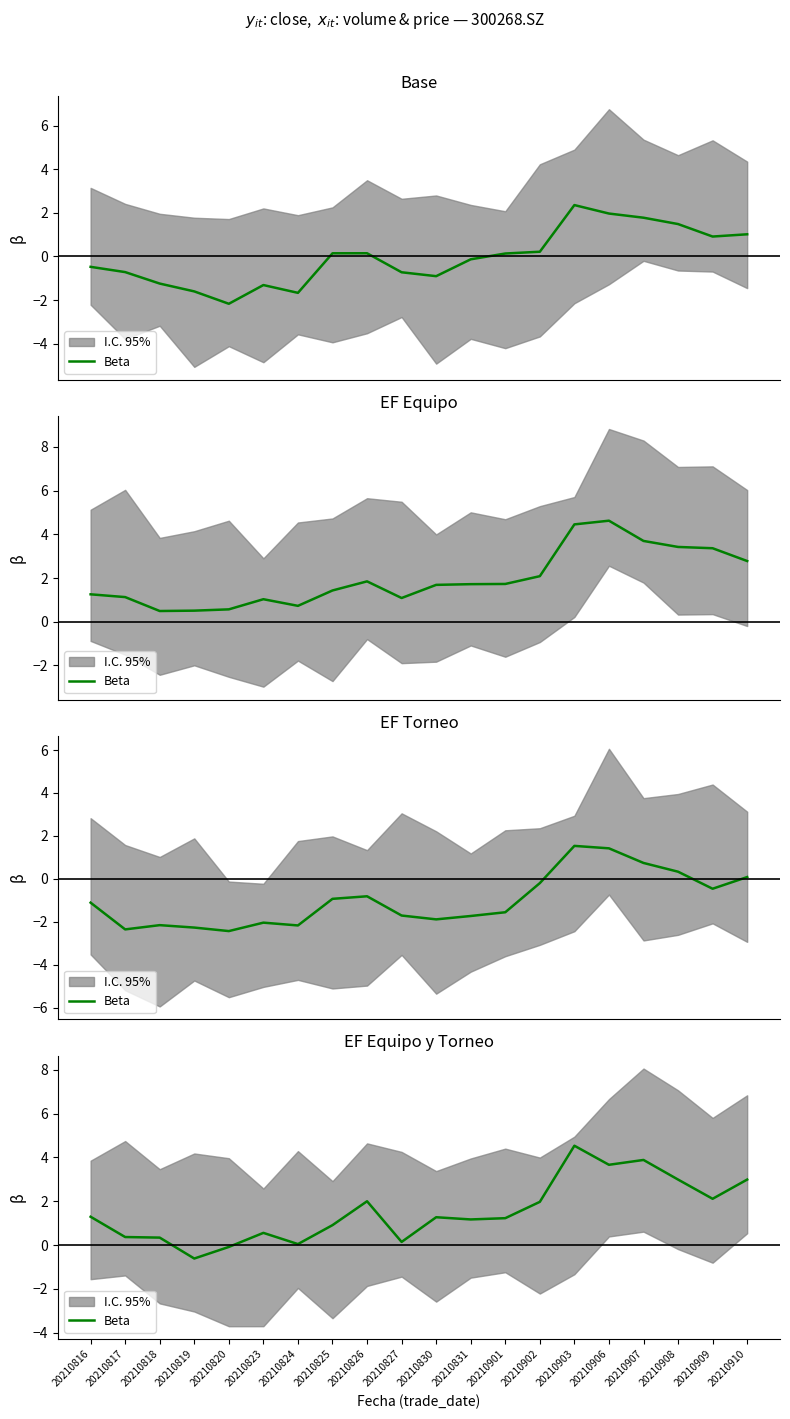

What is the difference between the maximum and minimum values?

5.1